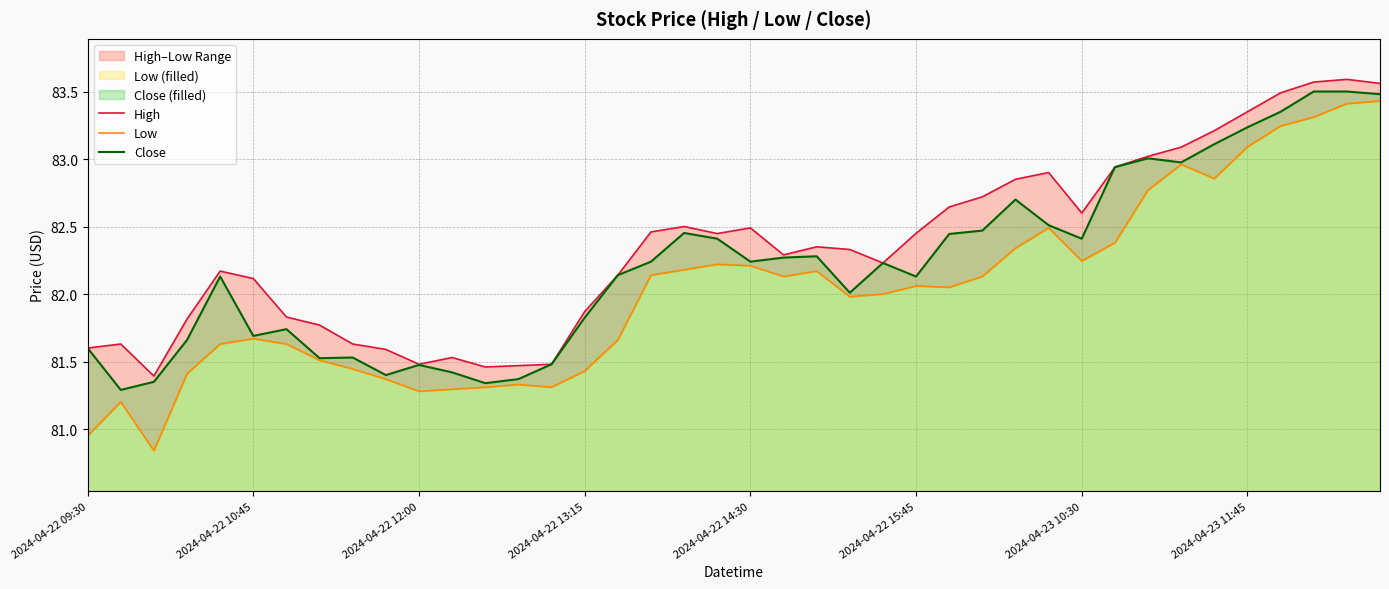

Which series has the largest total across all categories?

High